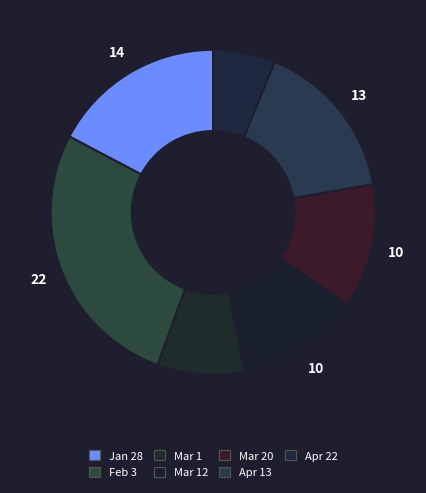

How many segments does this pie chart have?

7